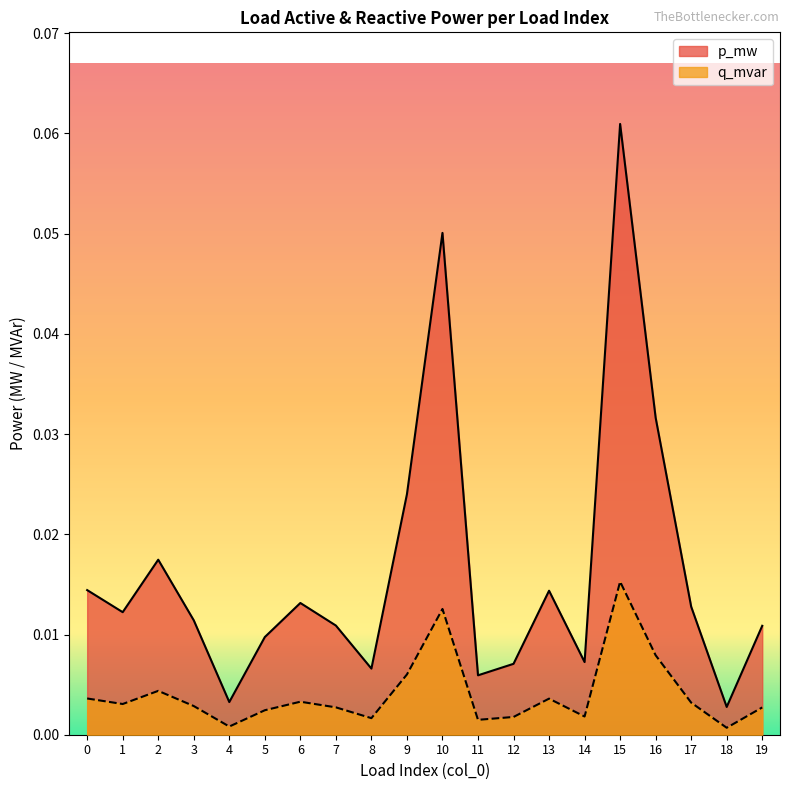

True or false: q_mvar and p_mw intersect in this chart.

False